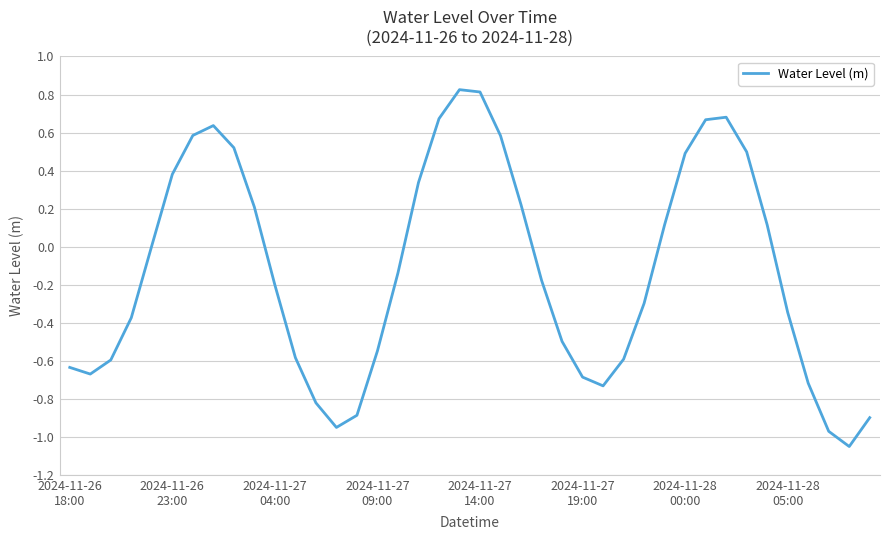

How many interior local peaks (higher than both neighbors) does the data have?

3